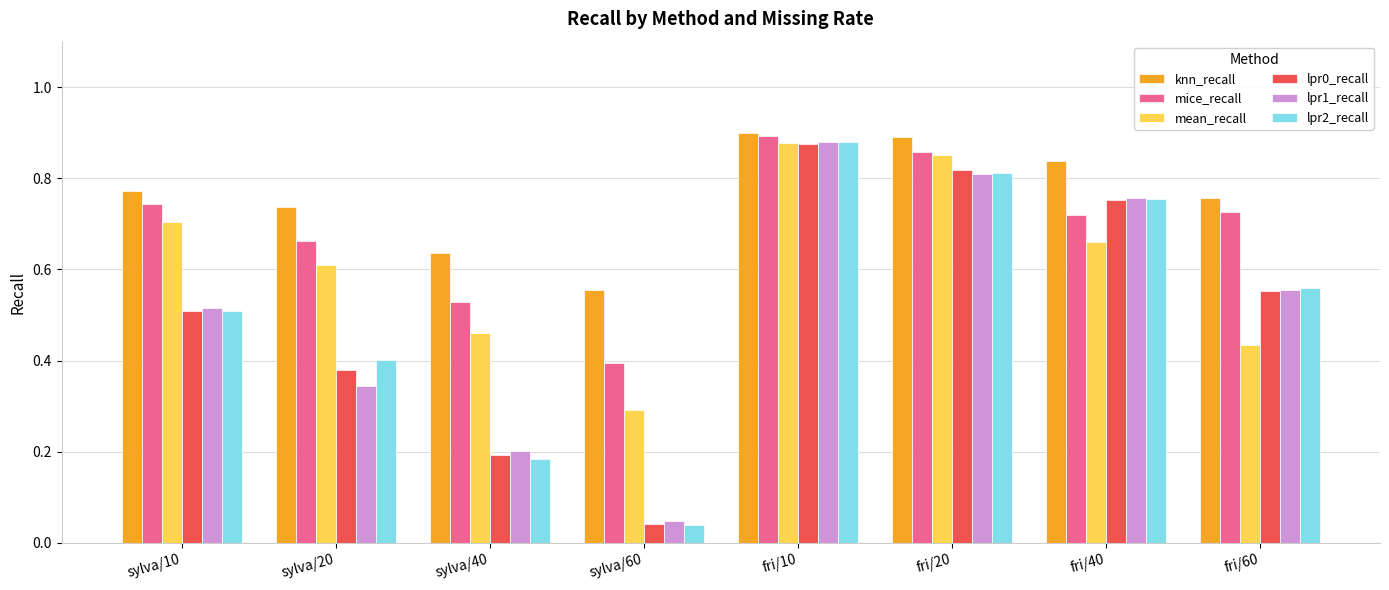

What is the total value across all series at fri/40?

4.5